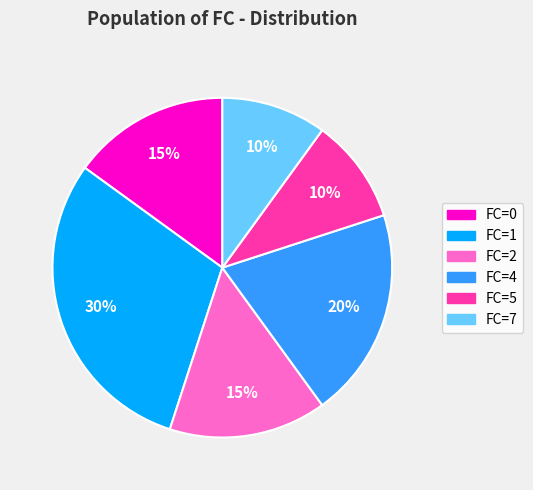

Does any single category account for the majority?

No